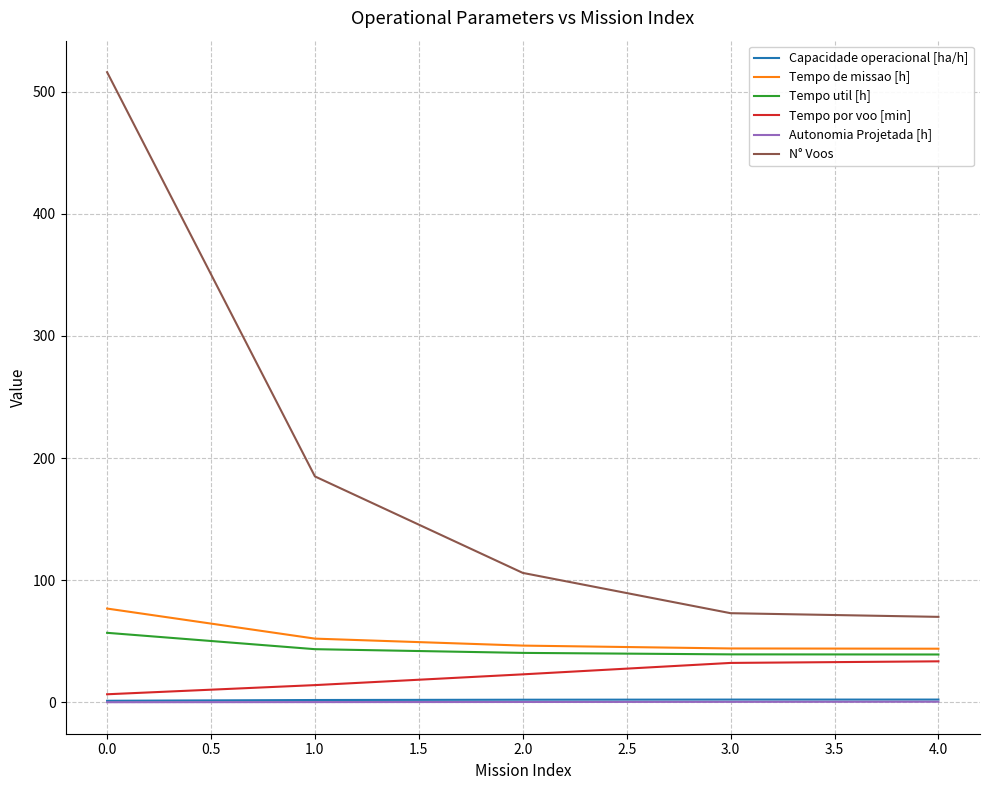

What is the average value of the Tempo de missao [h] series?

52.7